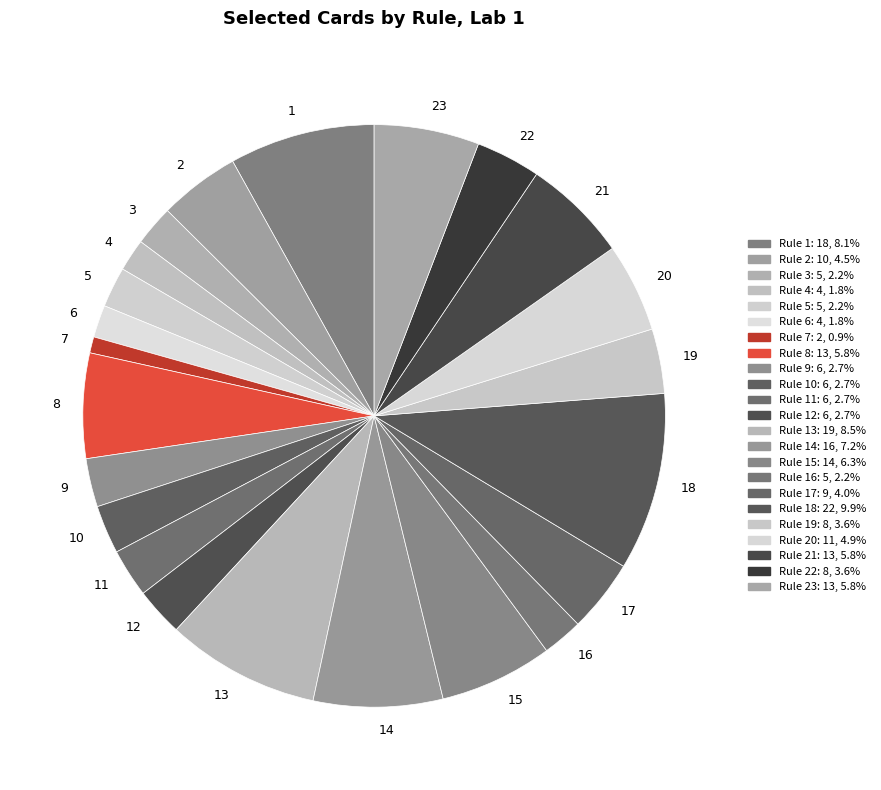

How many segments does this pie chart have?

23